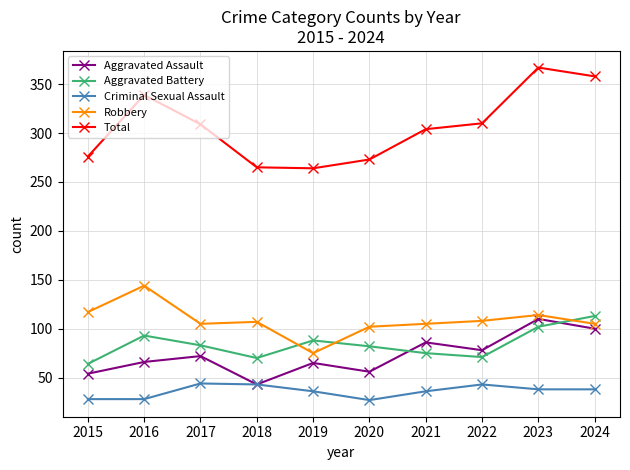

At which category is the sum across all series the highest?

2023